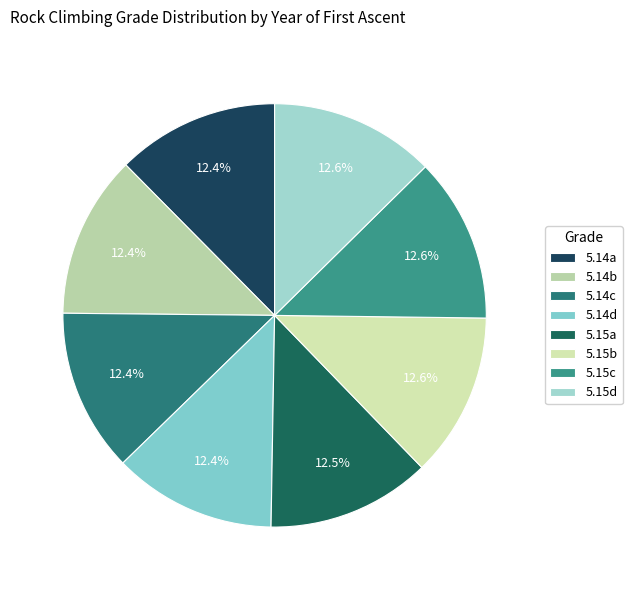

What percentage is the 5.14a slice, to the nearest percent?

12%